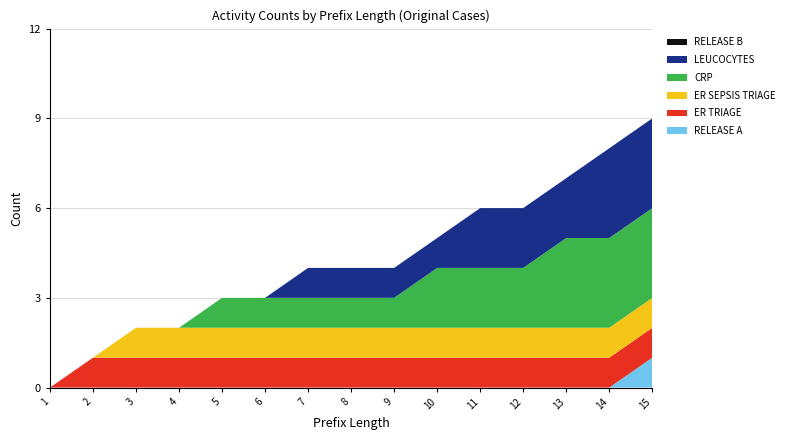

Reading left to right, transcribe all the data shown in this chart.

Leucocytes: 1=0	2=0	3=0	4=0	5=0	6=0	7=1	8=1	9=1	10=1	11=2	12=2	13=2	14=3	15=3
CRP: 1=0	2=0	3=0	4=0	5=1	6=1	7=1	8=1	9=1	10=2	11=2	12=2	13=3	14=3	15=3
Release B: 1=0	2=0	3=0	4=0	5=0	6=0	7=0	8=0	9=0	10=0	11=0	12=0	13=0	14=0	15=0
ER Triage: 1=0	2=1	3=1	4=1	5=1	6=1	7=1	8=1	9=1	10=1	11=1	12=1	13=1	14=1	15=1
ER Sepsis Triage: 1=0	2=0	3=1	4=1	5=1	6=1	7=1	8=1	9=1	10=1	11=1	12=1	13=1	14=1	15=1
Release A: 1=0	2=0	3=0	4=0	5=0	6=0	7=0	8=0	9=0	10=0	11=0	12=0	13=0	14=0	15=1